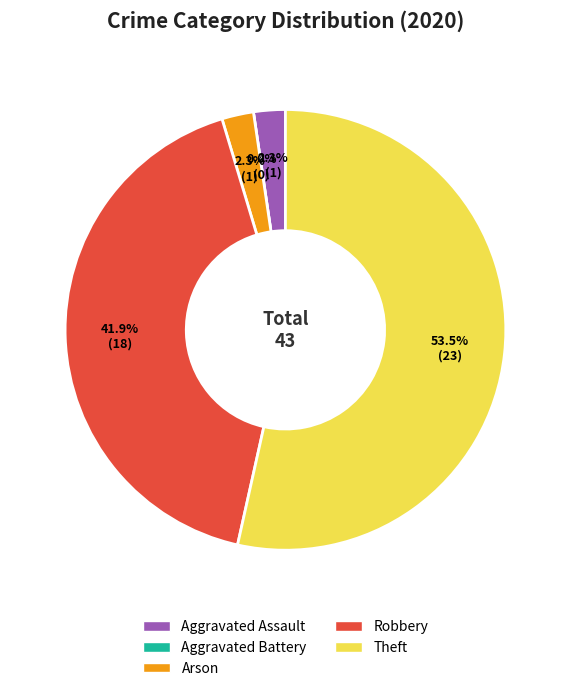

True or false: Robbery accounts for 42% of the total.

True